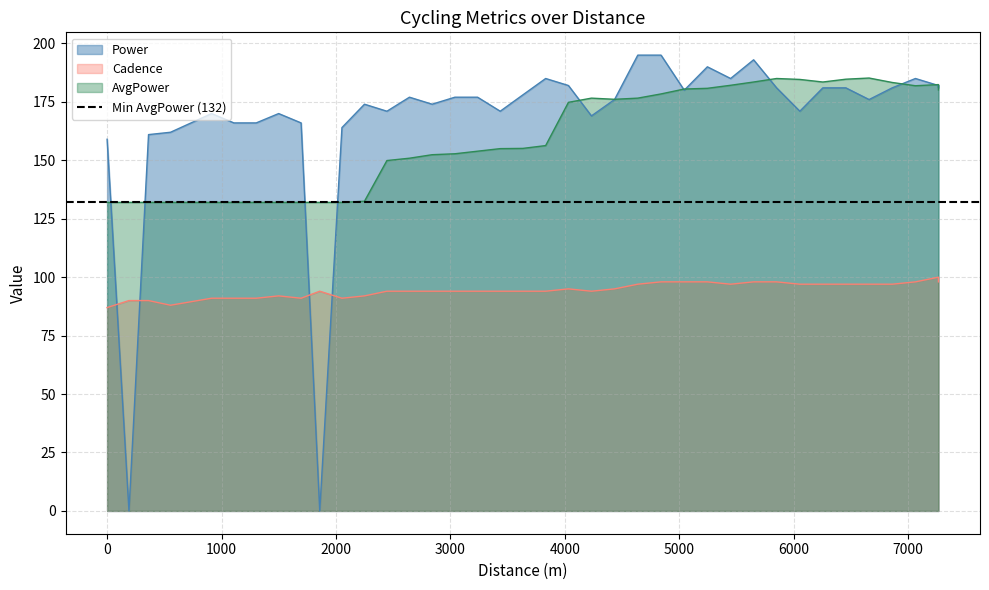

What is the total value across all series at 5649?

474.5